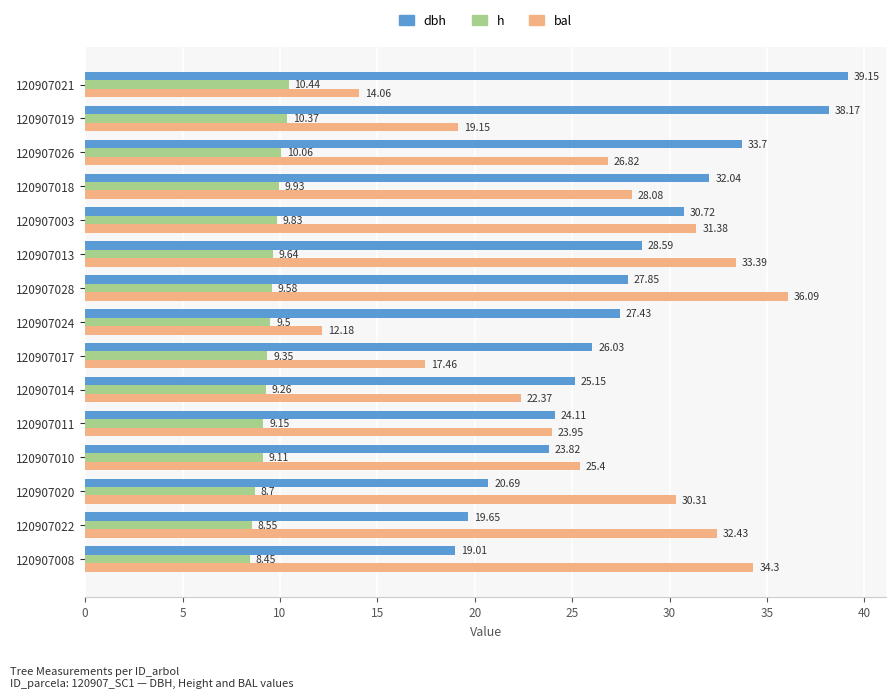

Which series has the largest total across all categories?

dbh